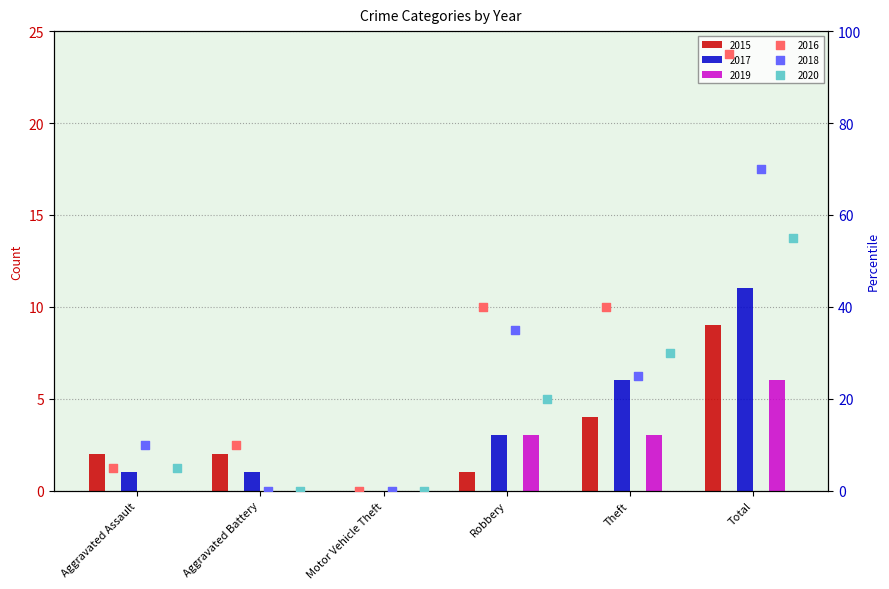

Is the value of 2020 at Motor Vehicle Theft greater than the value of 2017 at Motor Vehicle Theft?

No